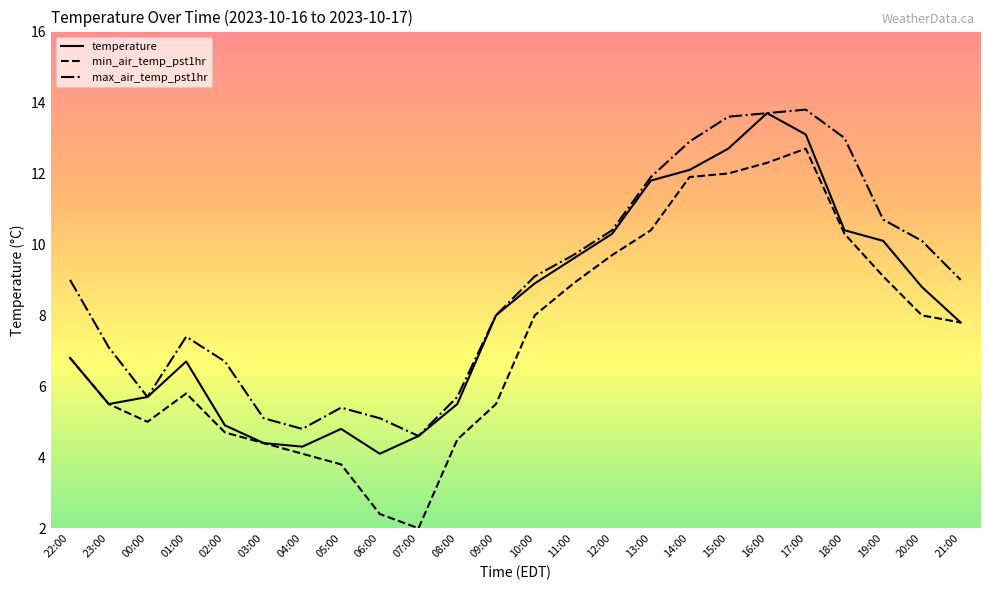

Read the min_air_temp_pst1hr value at 01:00.

5.8